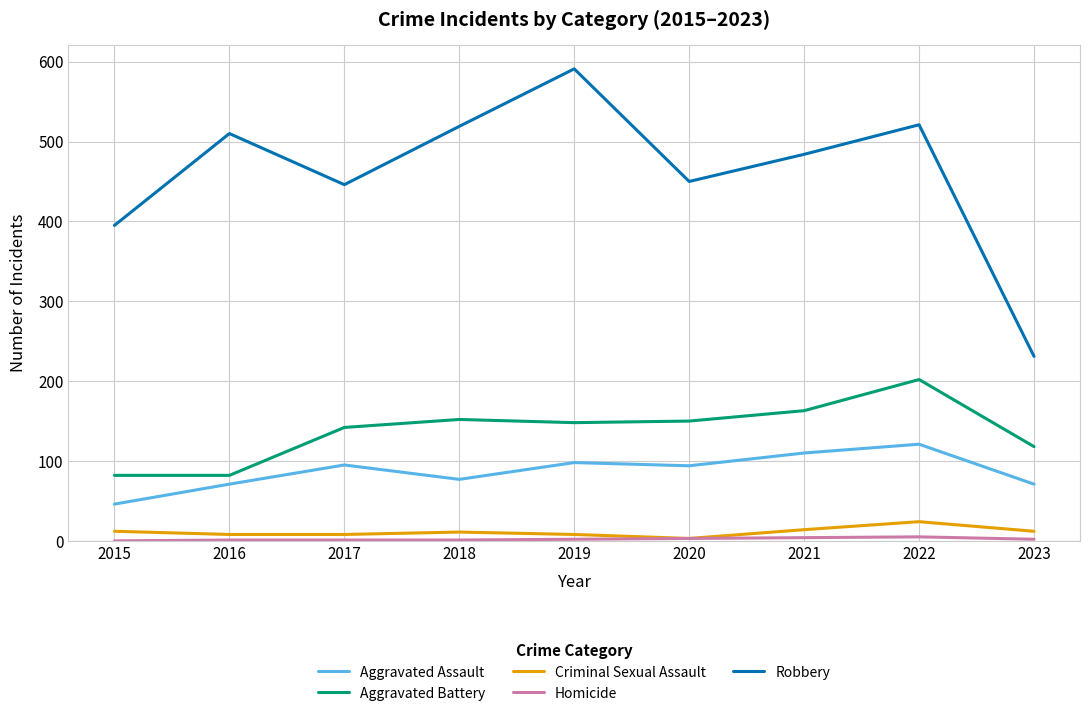

Which series has the largest range (max minus min)?

Robbery